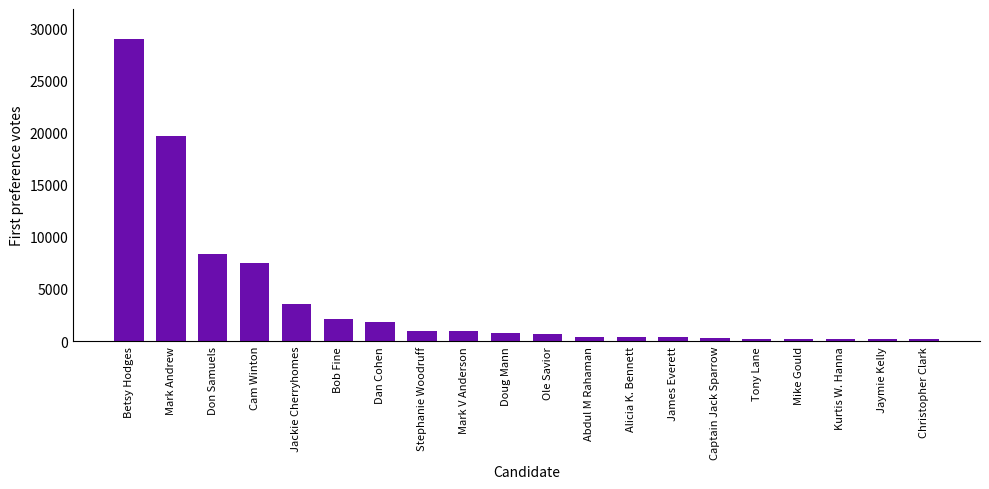

What is the average value?

3888